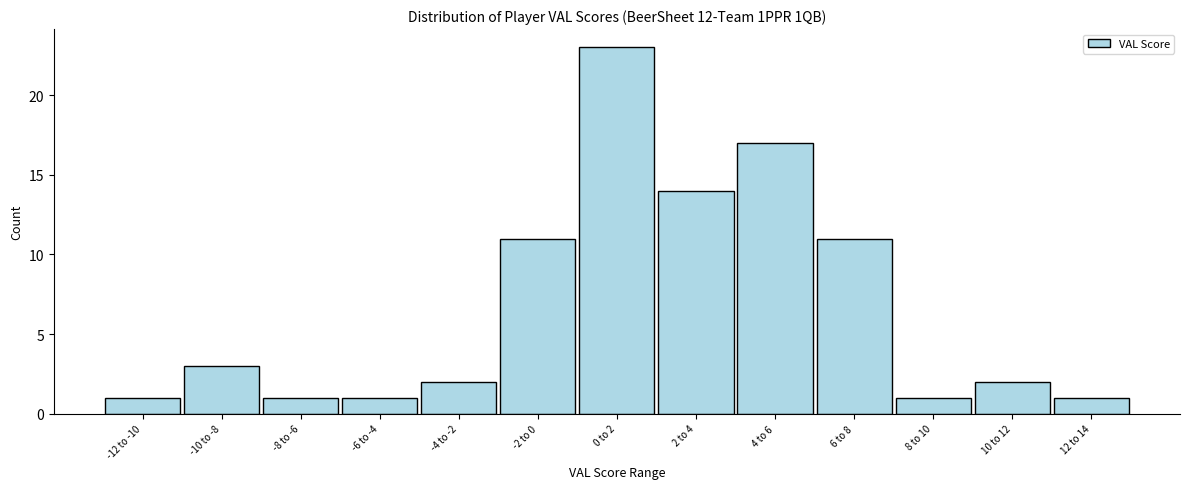

Reading right to left, transcribe all the data shown in this chart.

12 to 14=1	10 to 12=2	8 to 10=1	6 to 8=11	4 to 6=17	2 to 4=14	0 to 2=23	-2 to 0=11	-4 to -2=2	-6 to -4=1	-8 to -6=1	-10 to -8=3	-12 to -10=1